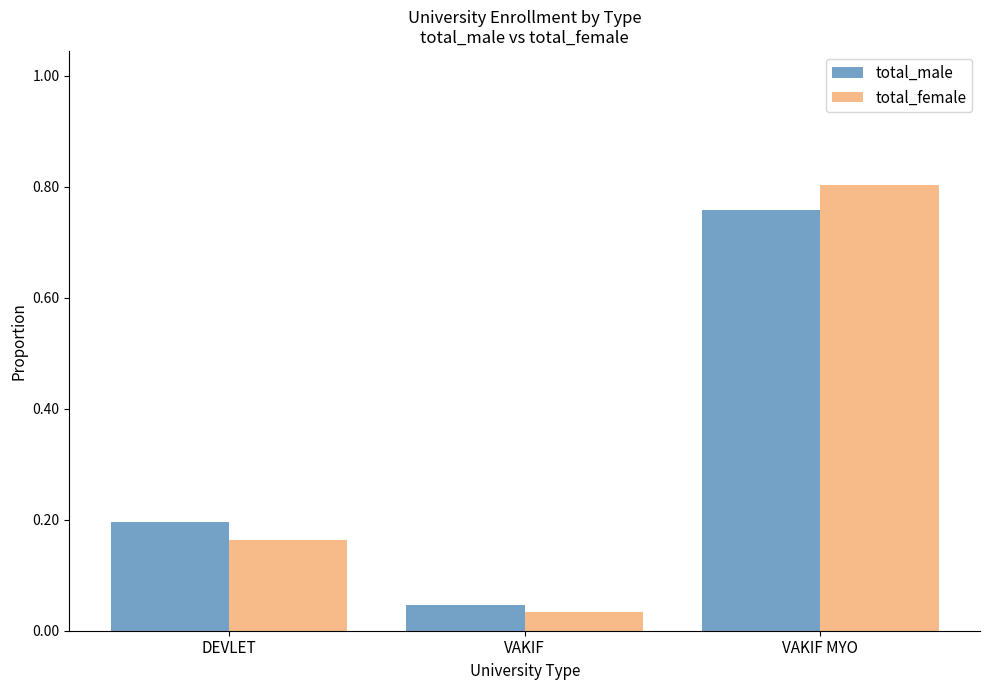

Which label corresponds to the largest value in the chart?

VAKIF MYO